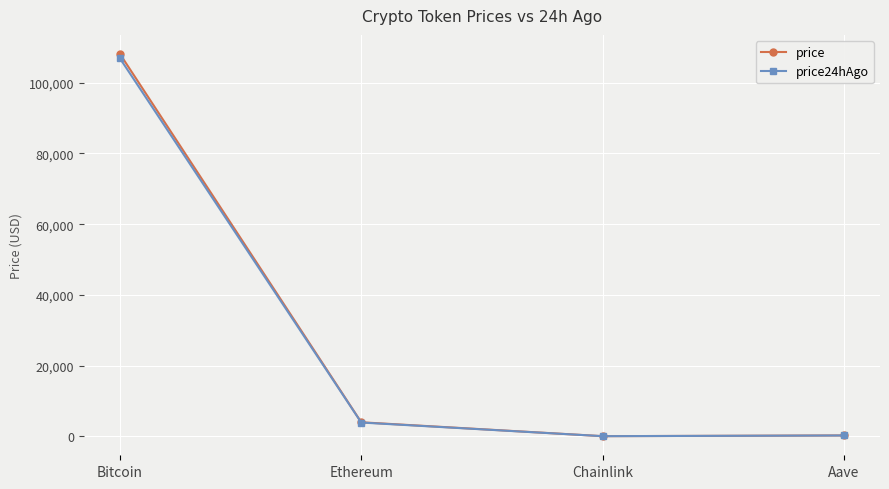

How many categories are shown in the chart?

4